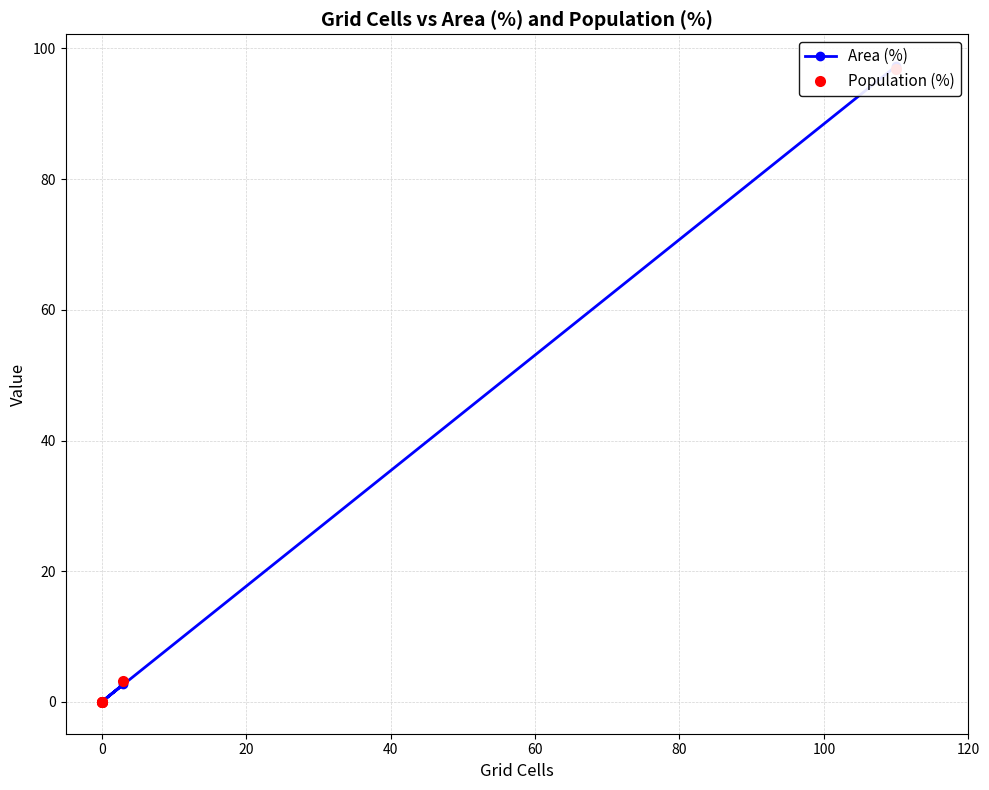

Is the value of Population (%) at 20 greater than the value of Area (%) at 0?

Yes